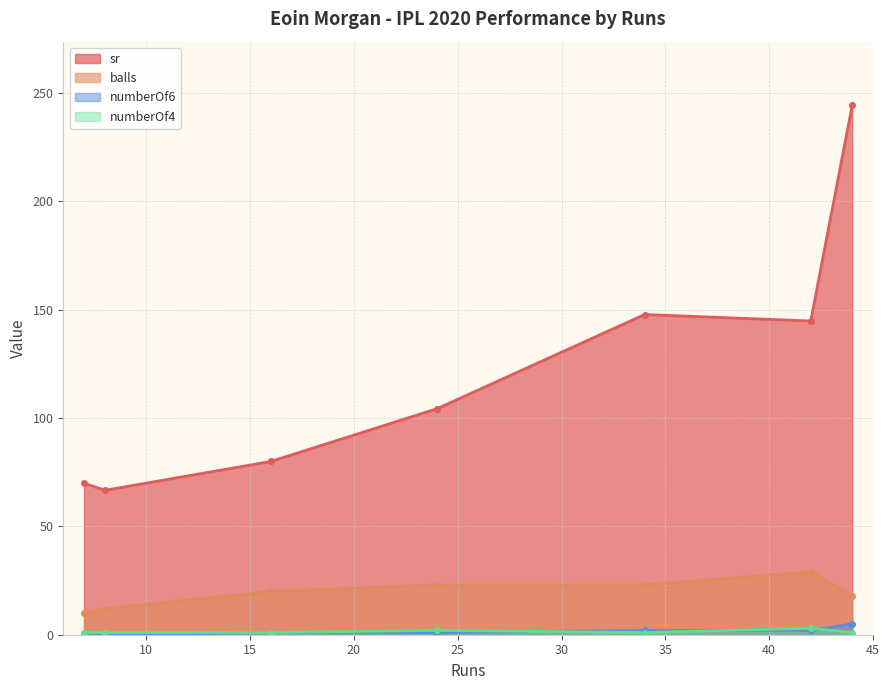

How many data points in balls are less than 20?

3